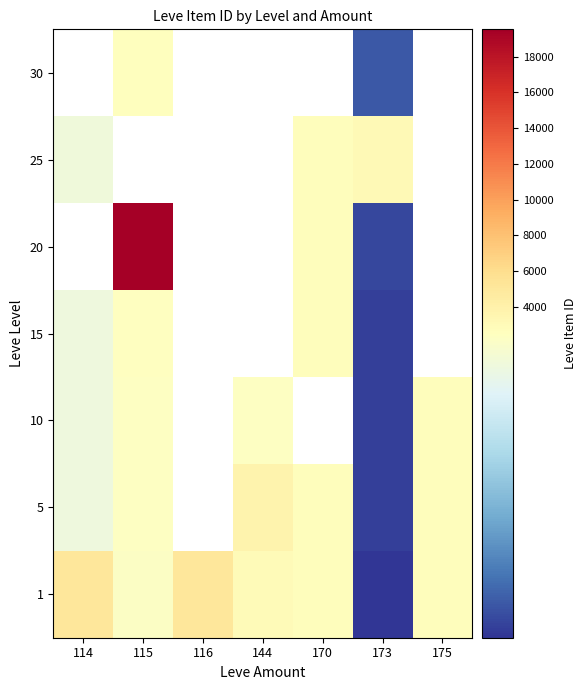

What is the greatest value displayed?

19534.0